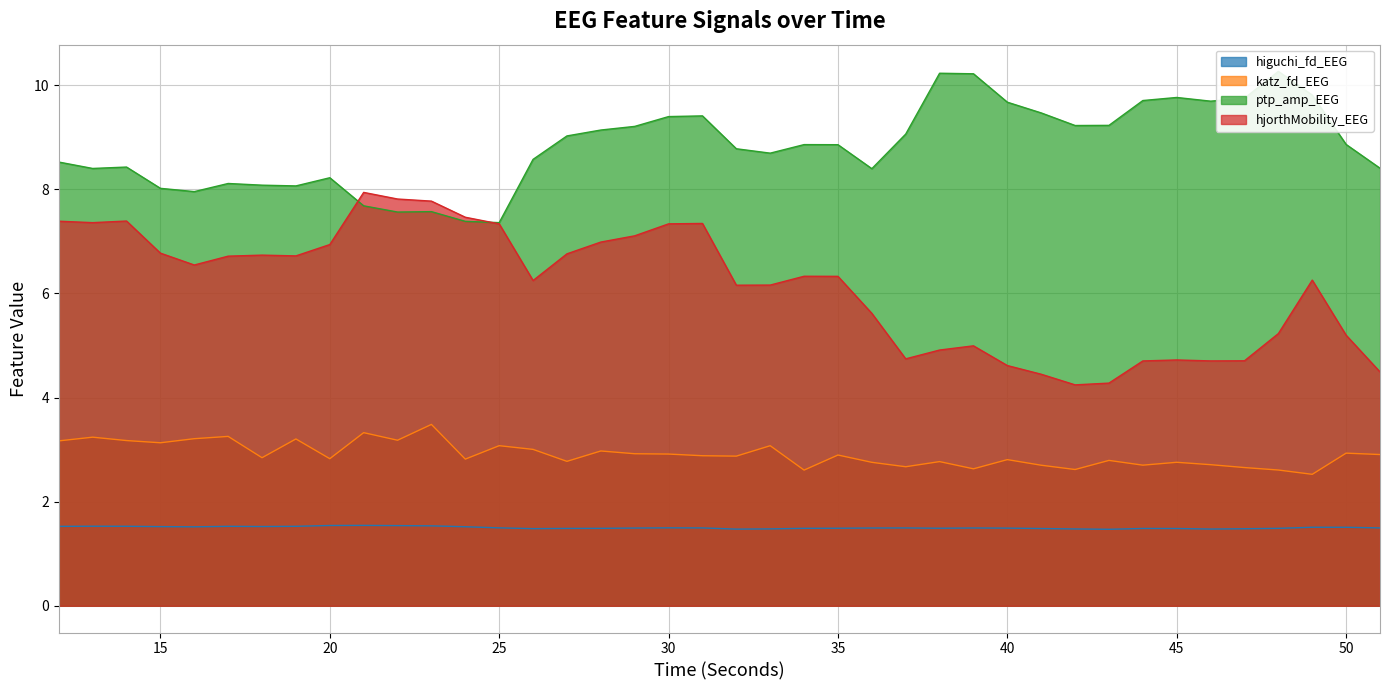

Which series changed the most between 23 and 25?

hjorthMobility_EEG